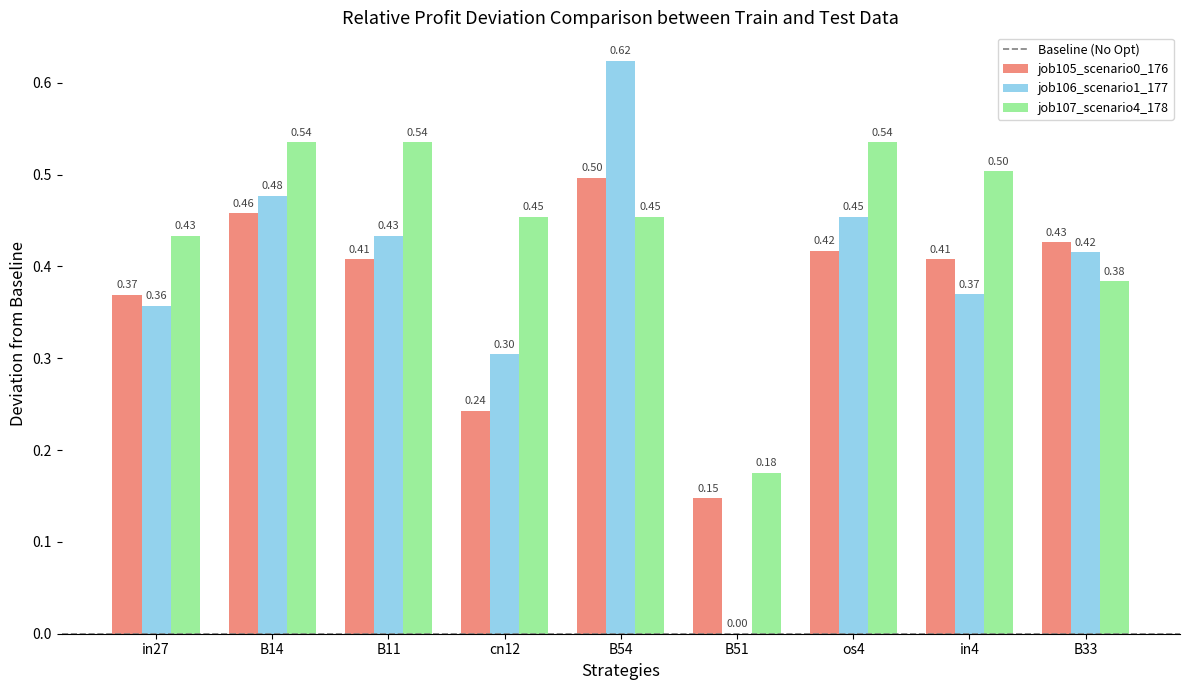

What is the sum of all job107_scenario4_178 values?

4.0